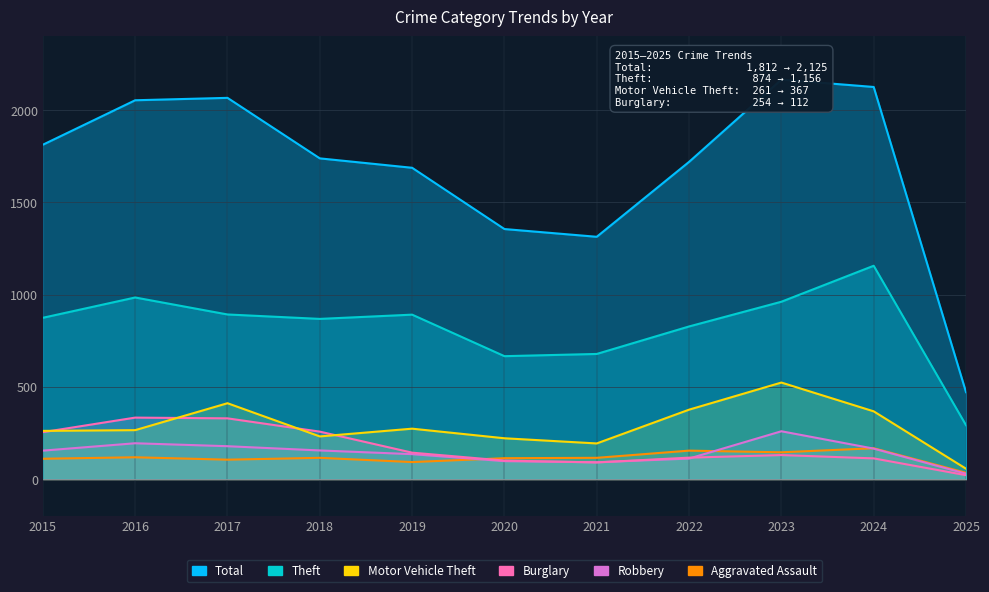

Which label corresponds to the smallest value in the chart?

2025